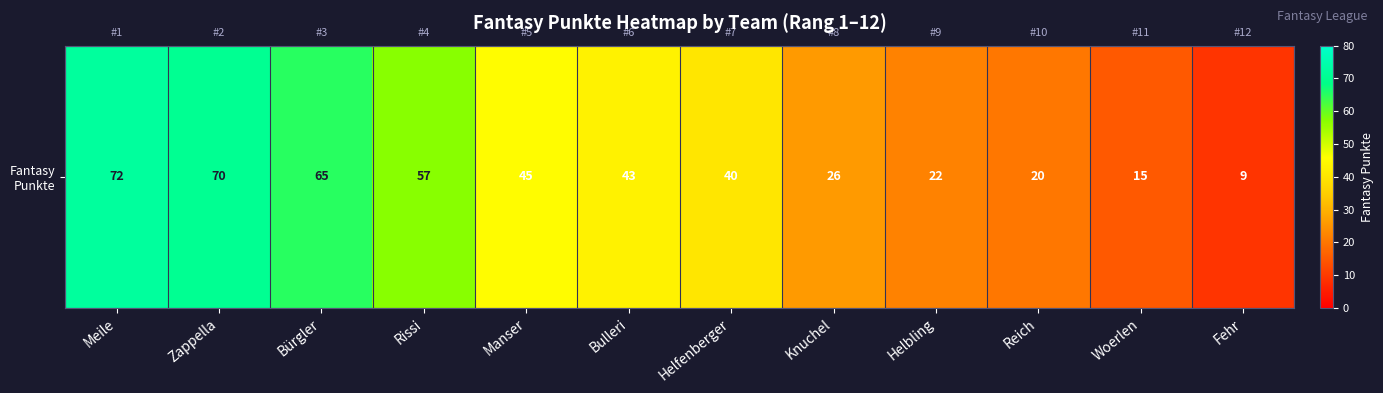

The chart shows a value of 73 at Manser. True or false?

False